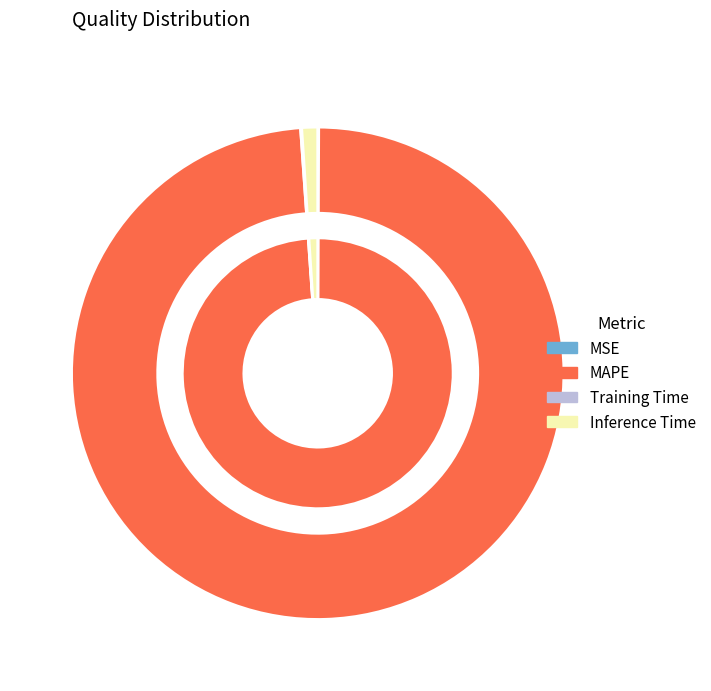

To the nearest percent, what is the difference between the largest and smallest slice percentages?

99%